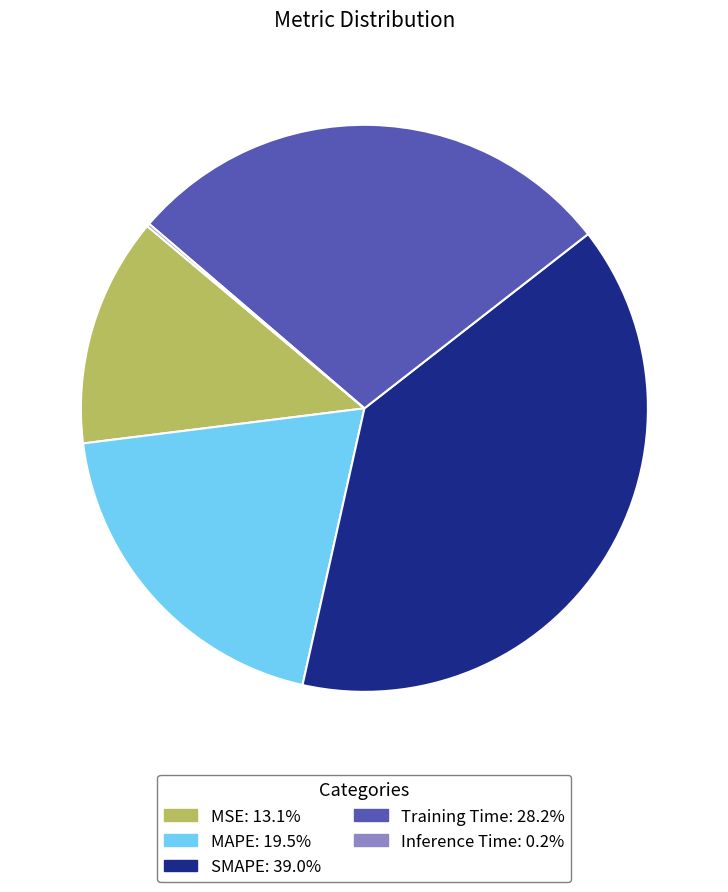

What is the largest slice in the pie chart?

SMAPE